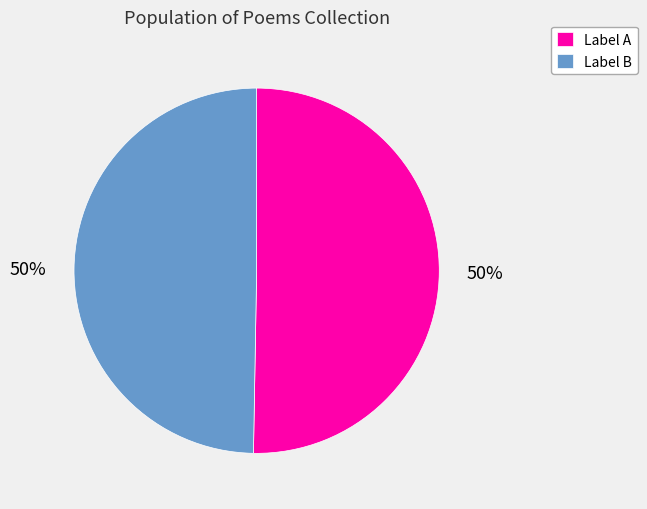

Is the sum of Label B and Label A greater than half?

Yes